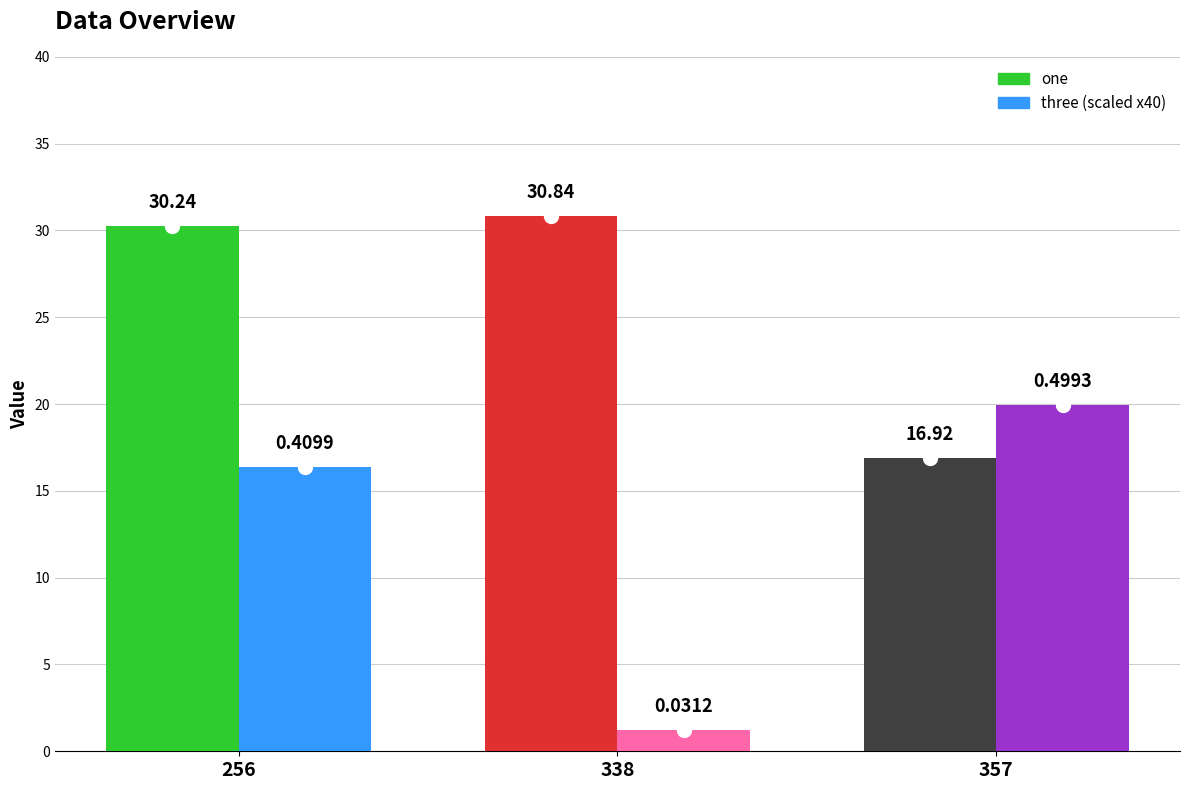

What is the difference between the one values at 256 and 357?

13.3